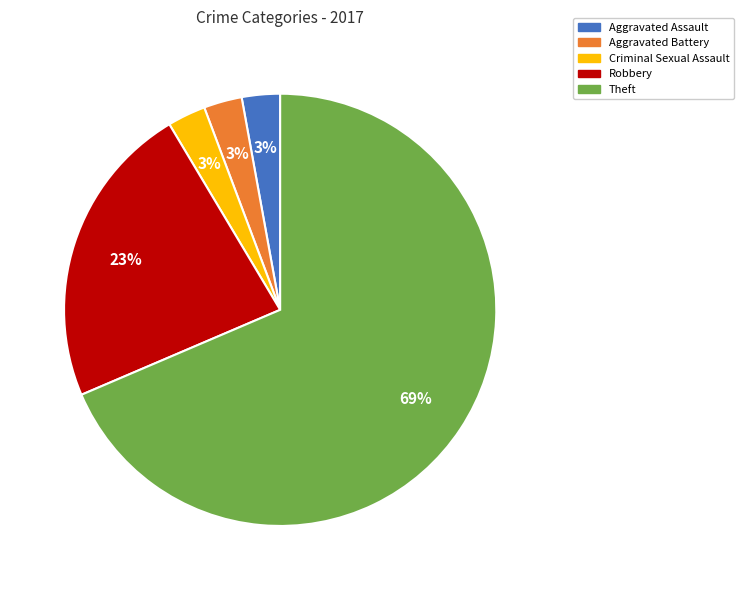

To the nearest percent, what percentage of the pie is Criminal Sexual Assault?

3%